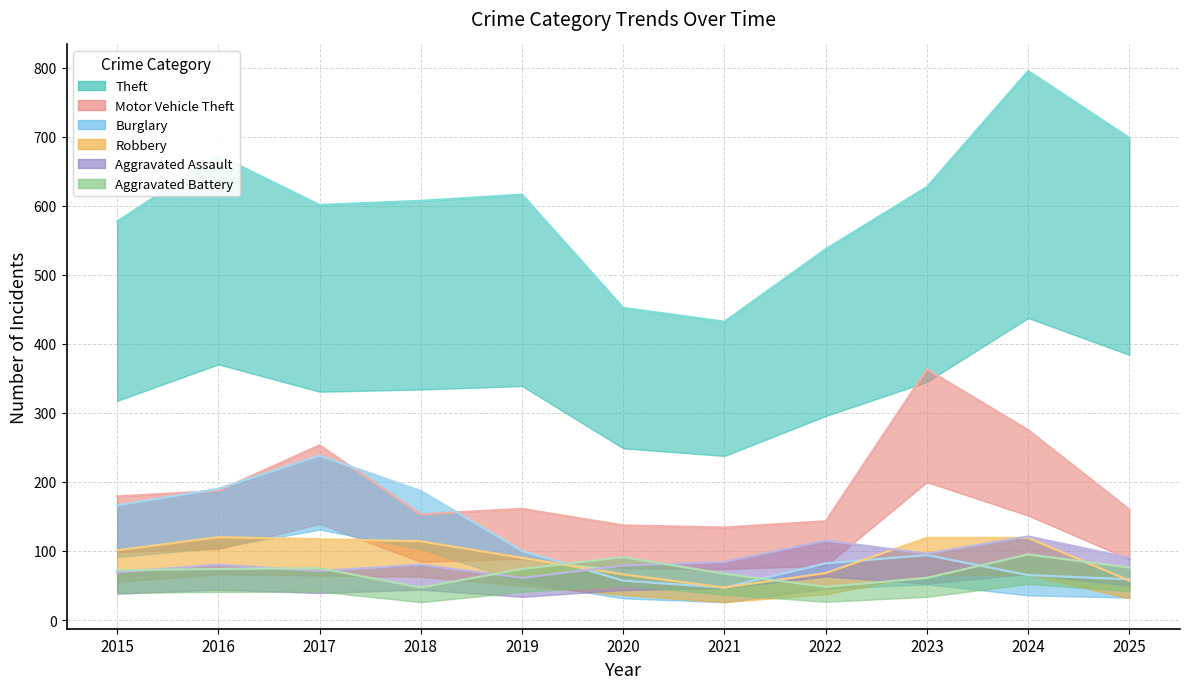

Where do Burglary and Aggravated Assault first cross each other?

2019 and 2020